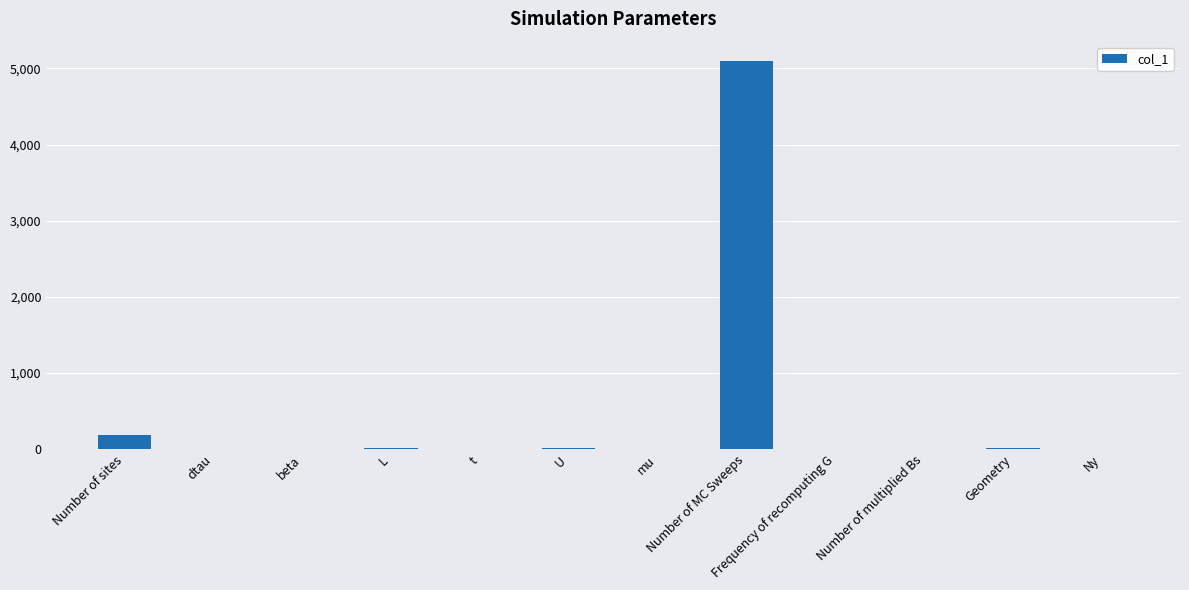

How many data points does each series have?

12